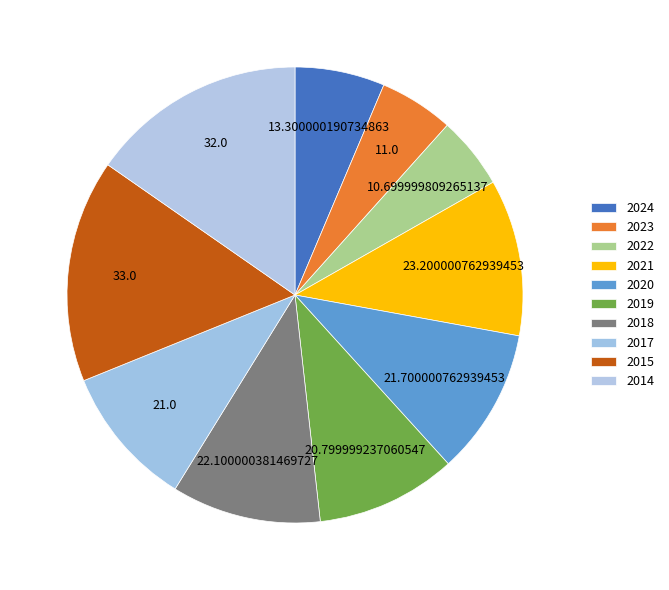

Count the number of slices in the pie.

10